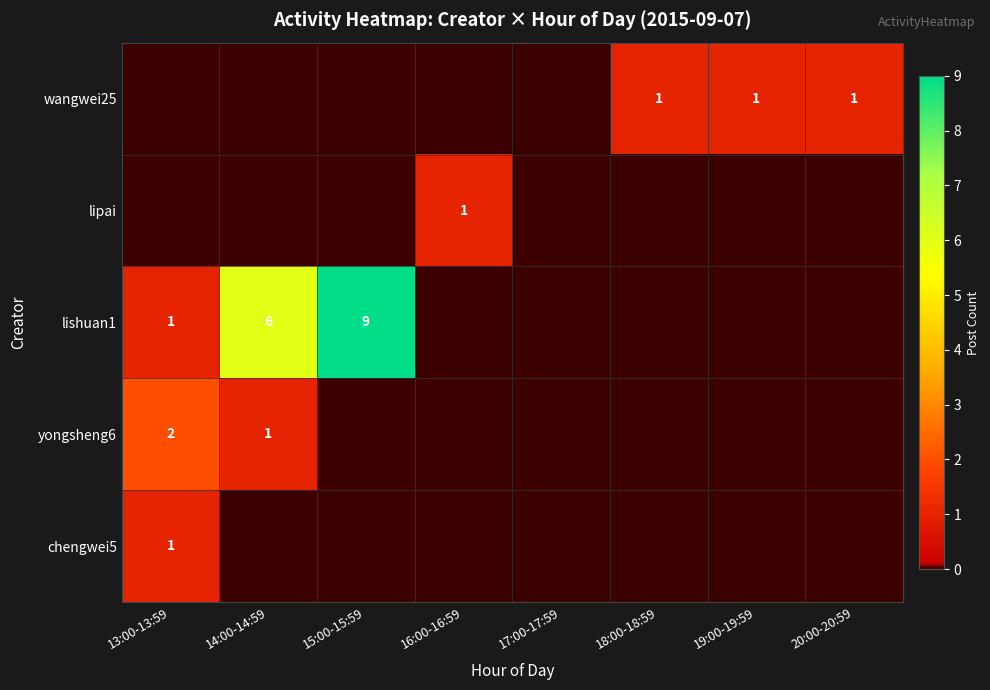

How many data points does each series have?

8